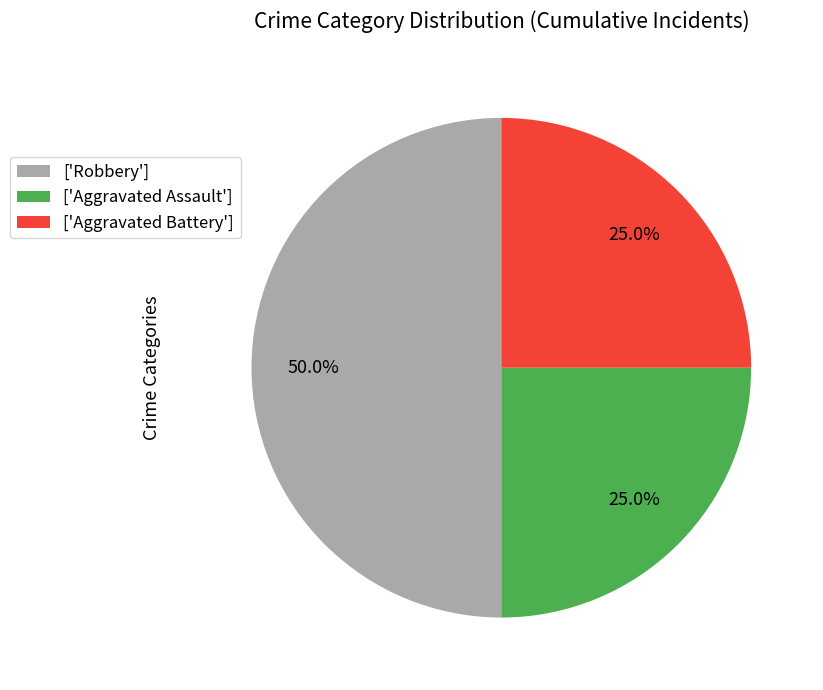

Combined, what portion of the pie is ['Aggravated Battery'] and ['Robbery']?

75.0%